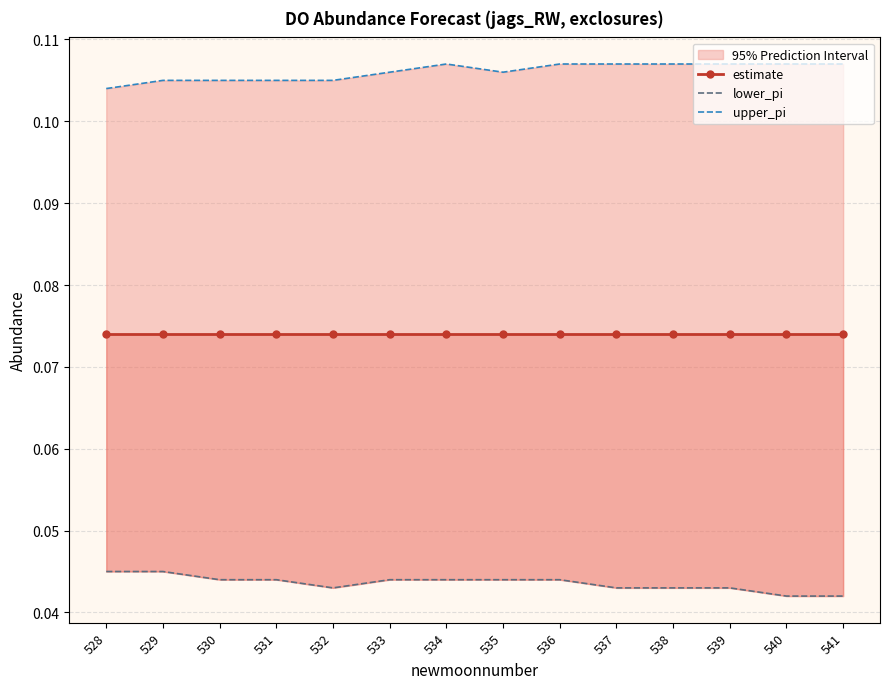

What is the value of the upper_pi point at the 11th from the left?

0.1